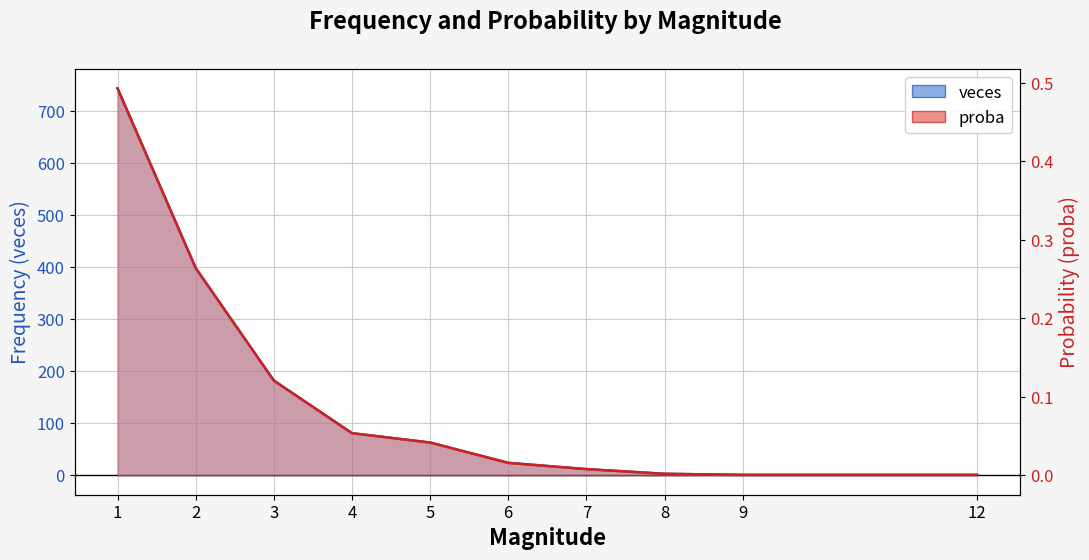

True or false: veces and proba intersect in this chart.

False